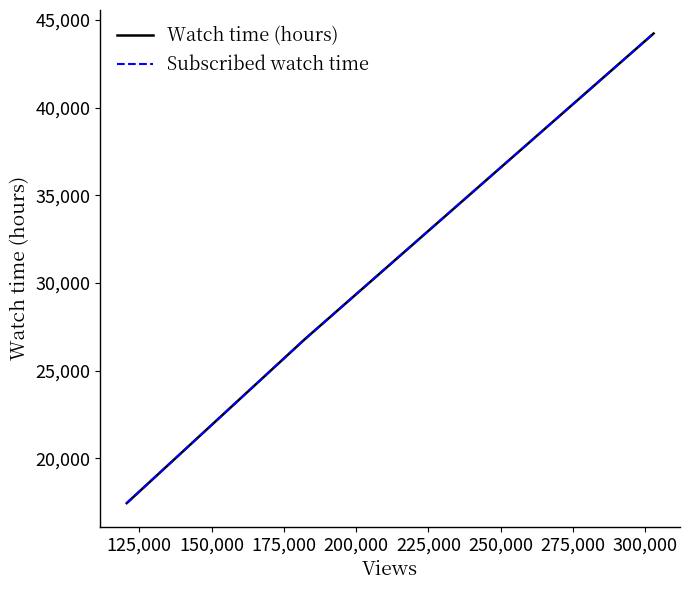

At how many categories does at least one series exceed 21997?

2